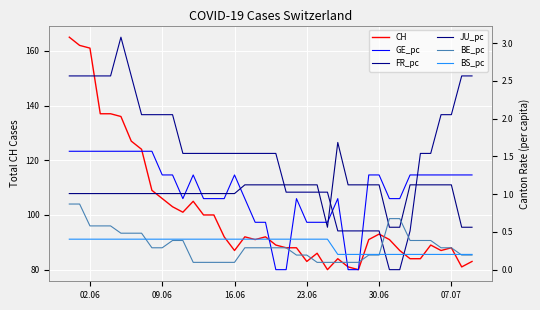

True or false: CH has a value of 180 at 09.06.

False